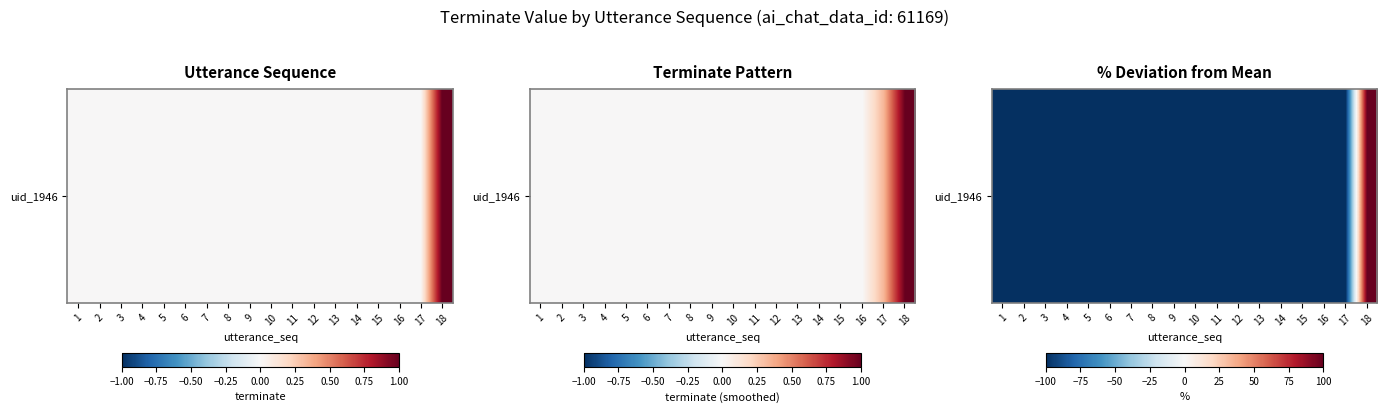

Reading left to right, what are all the values shown in this chart?

1=-100	2=-100	3=-100	4=-100	5=-100	6=-100	7=-100	8=-100	9=-100	10=-100	11=-100	12=-100	13=-100	14=-100	15=-100	16=-100	17=-100	18=100